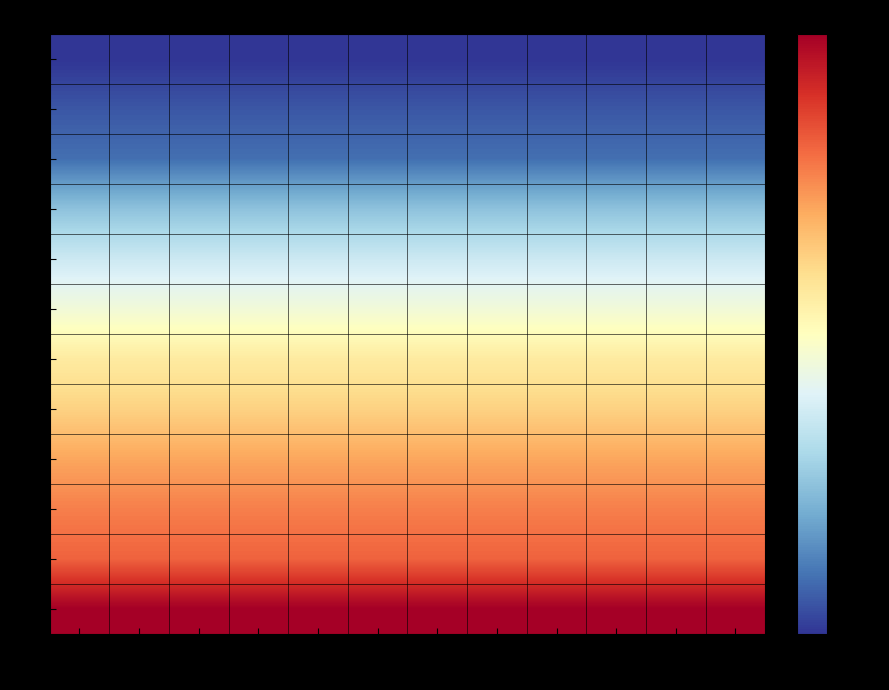

At which category is the sum across all series the highest?

25